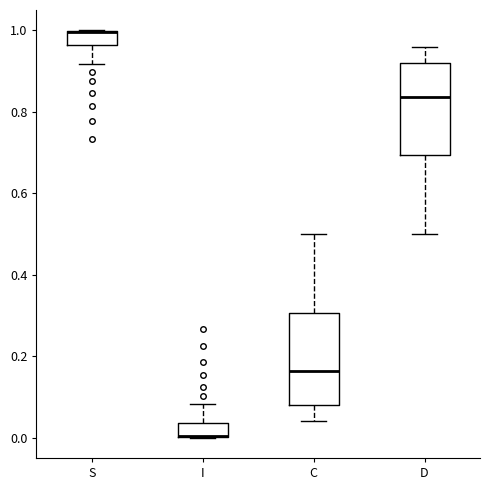

Reading left to right, read every box against the y-axis: the position of its median line, the range the box covers, and the ends of its whiskers. The values are not printed on the chart, so give them approximately, as read against the axis.

S: median 1.00 (drawn on the box's upper edge), box 0.96 to 1.00, whiskers 0.92 to 1.00
I: median 0.00 (drawn on the box's lower edge), box 0.00 to 0.04, whiskers 0.00 to 0.08
C: median 0.16, box 0.08 to 0.30, whiskers 0.04 to 0.50
D: median 0.84, box 0.70 to 0.92, whiskers 0.50 to 0.96